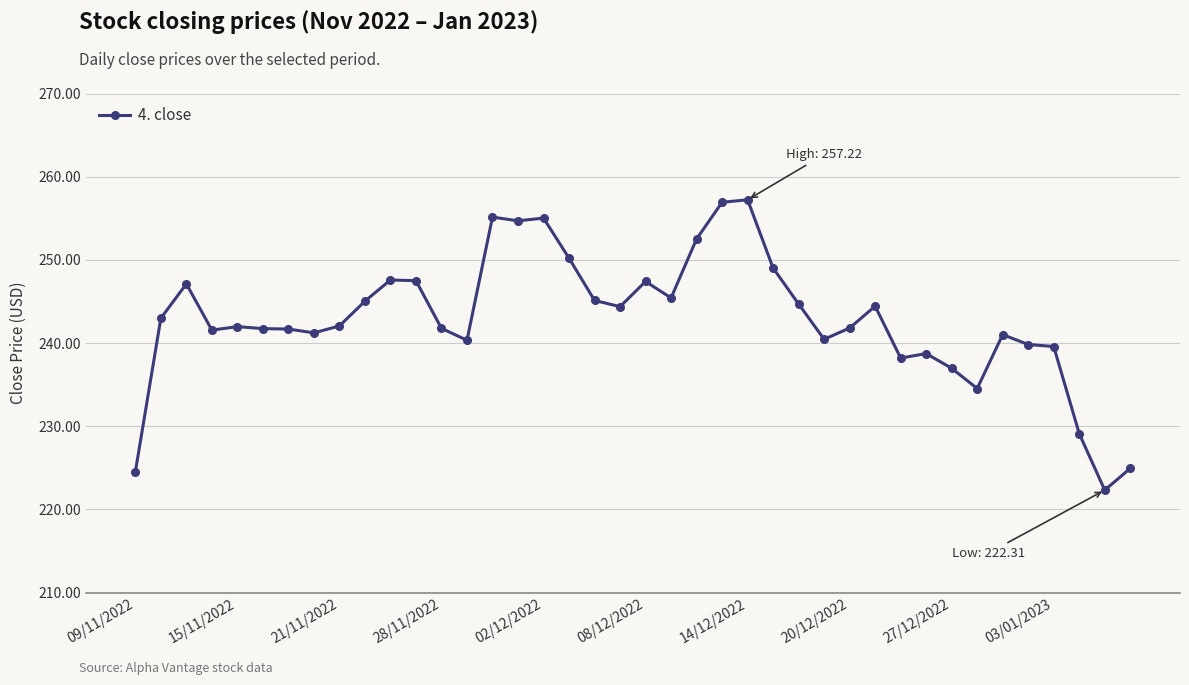

What is the value of the 2nd point from the left?

243.0